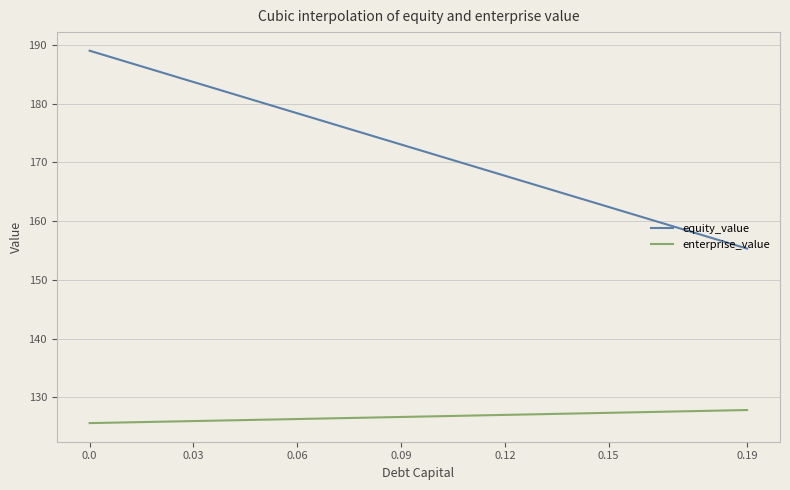

Does the chart display data point markers on the line(s)?

No